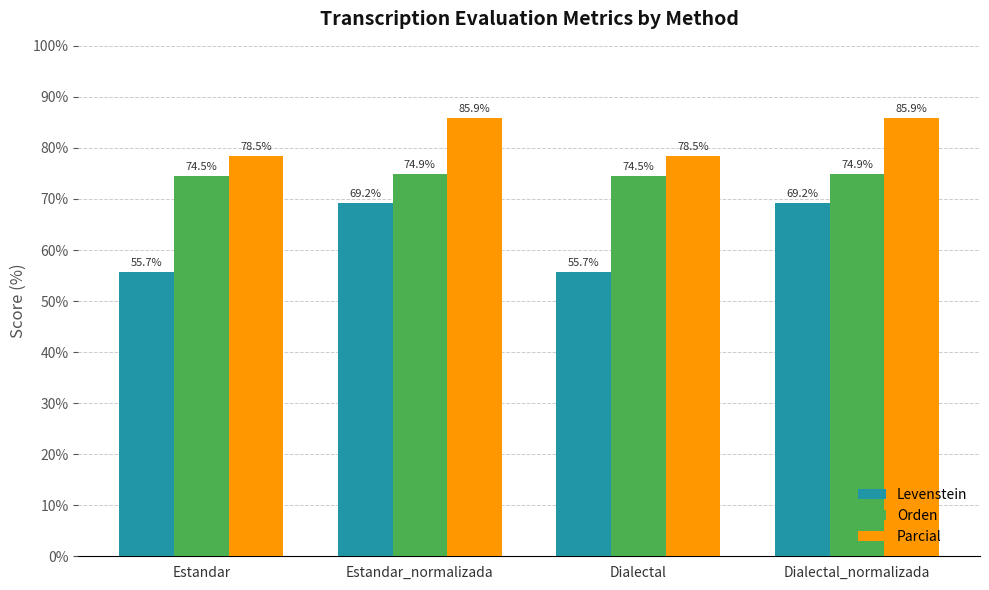

What is the difference between the second highest and second lowest values in the Parcial series?

7.4